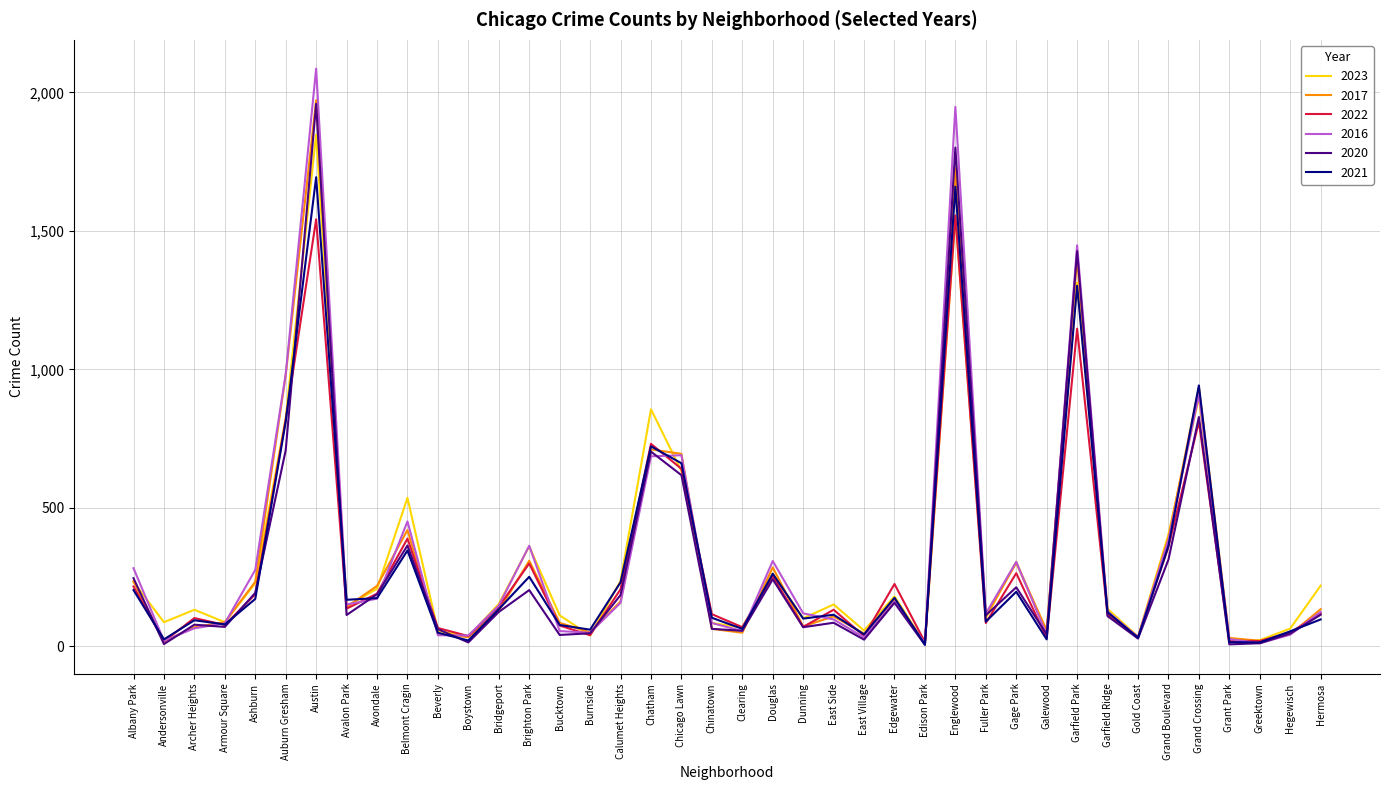

Does the chart have visible grid lines?

Yes